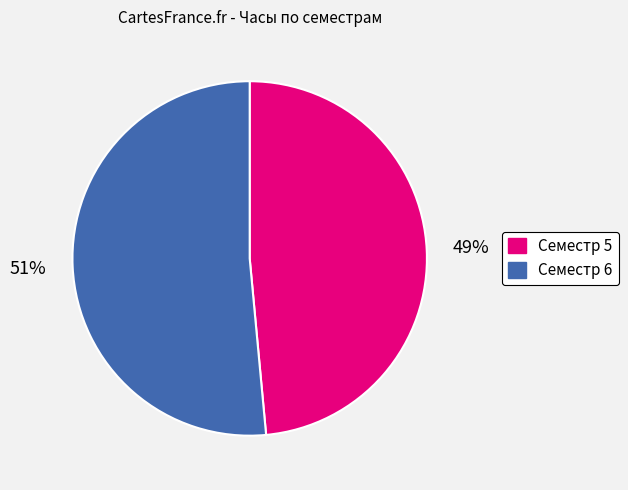

Which category has the smallest portion of the pie?

Семестр 5